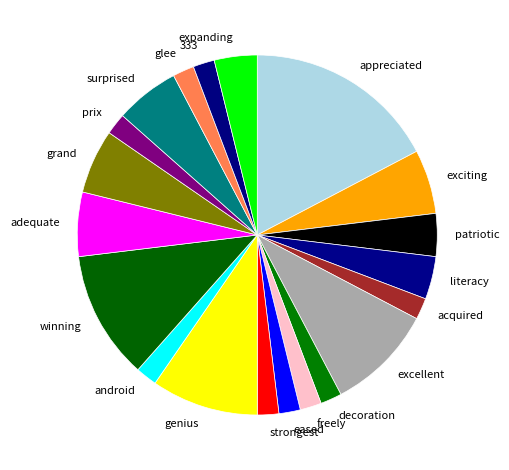

Combined, do prix and surprised account for over 50%?

No